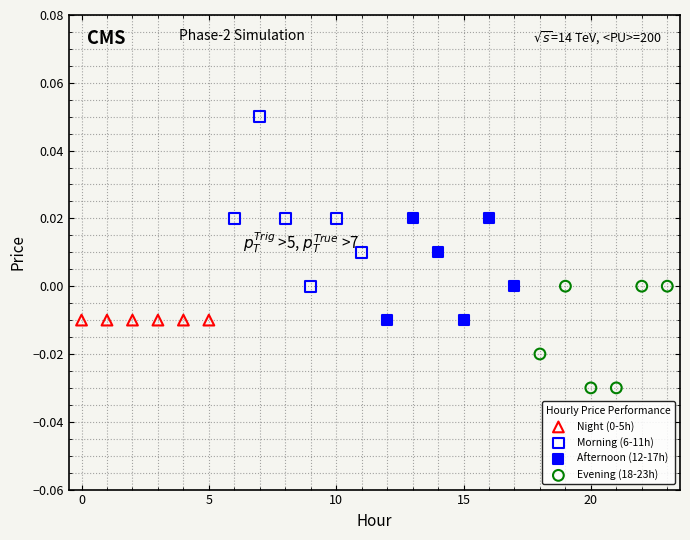

Which series contains the lowest Y value?

Evening (18-23h)